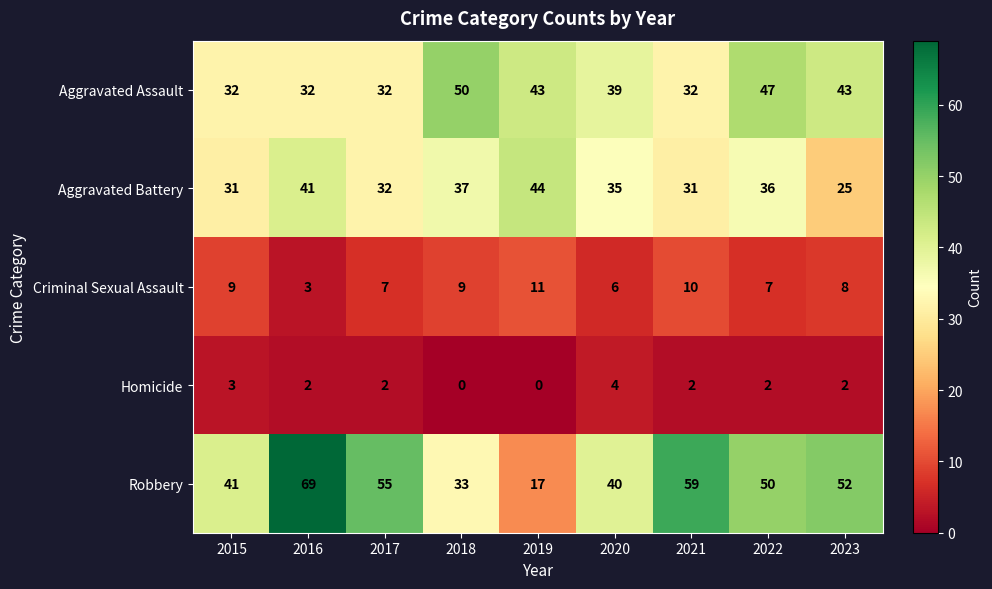

How many series are shown in this chart?

5